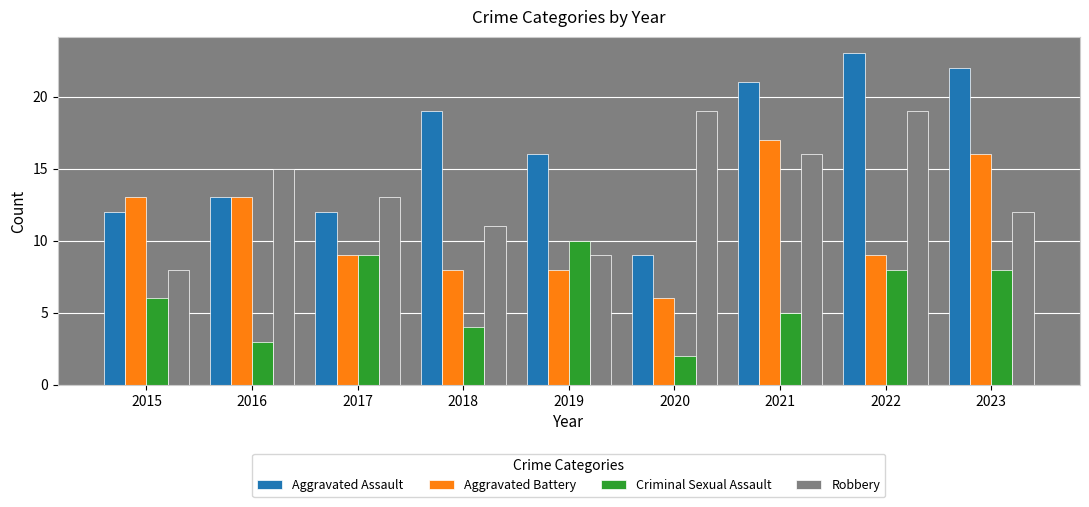

What is the sum of the Robbery values at 2017 and 2015?

21